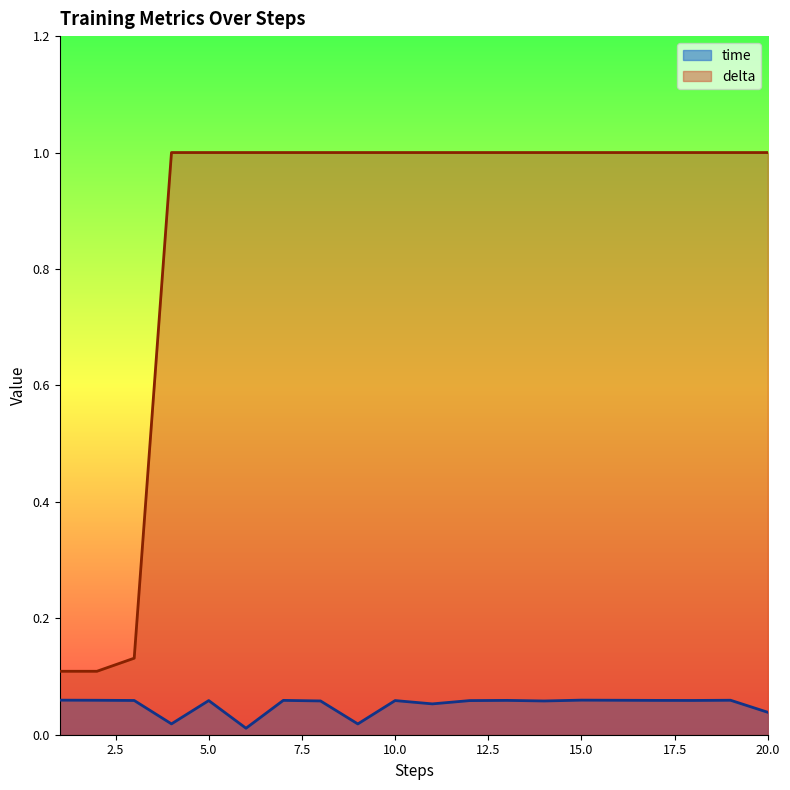

Count the number of data series in this chart.

2